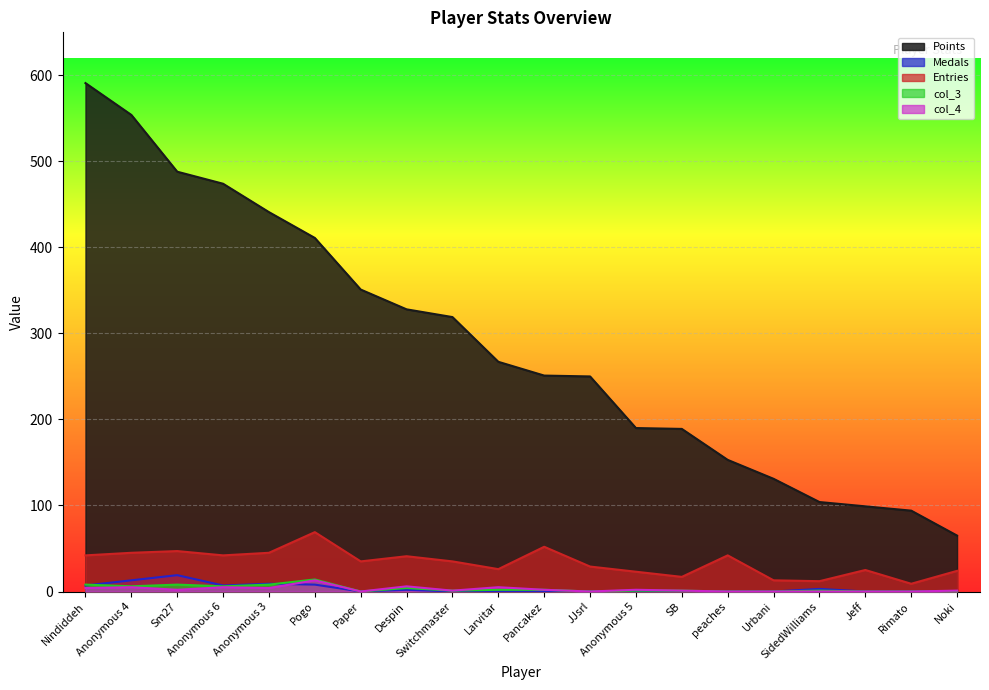

Reading left to right, what are all the values shown in this chart?

Points: Nindiddeh=591	Anonymous 4=554	Sm27=488	Anonymous 6=474	Anonymous 3=441	Pogo=411	Paper=351	Despin=328	Switchmaster=319	Larvitar=267	Pancakez=251	JJsrl=250	Anonymous 5=190	SB=189	peaches=153	Urbani=131	SidedWilliams=104	Jeff=99	Rimato=94	Noki=65
Medals: Nindiddeh=7	Anonymous 4=13	Sm27=19	Anonymous 6=7	Anonymous 3=9	Pogo=8	Paper=0	Despin=2	Switchmaster=0	Larvitar=0	Pancakez=0	JJsrl=0	Anonymous 5=0	SB=0	peaches=0	Urbani=0	SidedWilliams=3	Jeff=0	Rimato=0	Noki=0
Entries: Nindiddeh=42	Anonymous 4=45	Sm27=47	Anonymous 6=42	Anonymous 3=45	Pogo=69	Paper=35	Despin=41	Switchmaster=35	Larvitar=26	Pancakez=52	JJsrl=29	Anonymous 5=23	SB=17	peaches=42	Urbani=13	SidedWilliams=12	Jeff=25	Rimato=9	Noki=24
col_3: Nindiddeh=8	Anonymous 4=6	Sm27=8	Anonymous 6=6	Anonymous 3=8	Pogo=14	Paper=0	Despin=4	Switchmaster=1	Larvitar=2	Pancakez=2	JJsrl=0	Anonymous 5=1	SB=1	peaches=0	Urbani=0	SidedWilliams=1	Jeff=0	Rimato=0	Noki=0
col_4: Nindiddeh=4	Anonymous 4=5	Sm27=2	Anonymous 6=5	Anonymous 3=4	Pogo=13	Paper=0	Despin=6	Switchmaster=1	Larvitar=5	Pancakez=2	JJsrl=0	Anonymous 5=2	SB=1	peaches=0	Urbani=0	SidedWilliams=0	Jeff=0	Rimato=0	Noki=1